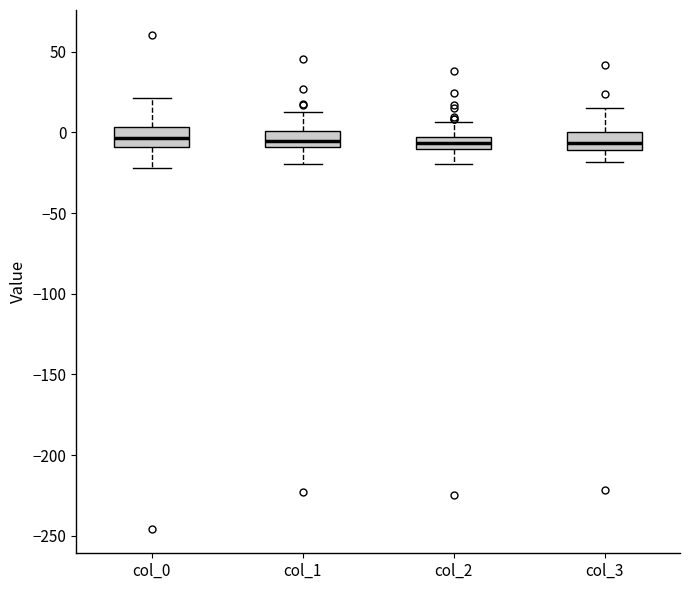

Where is the lower edge of the box for col_2 on the y-axis? The values are not printed on the chart, so give them approximately, as read against the axis.

-10